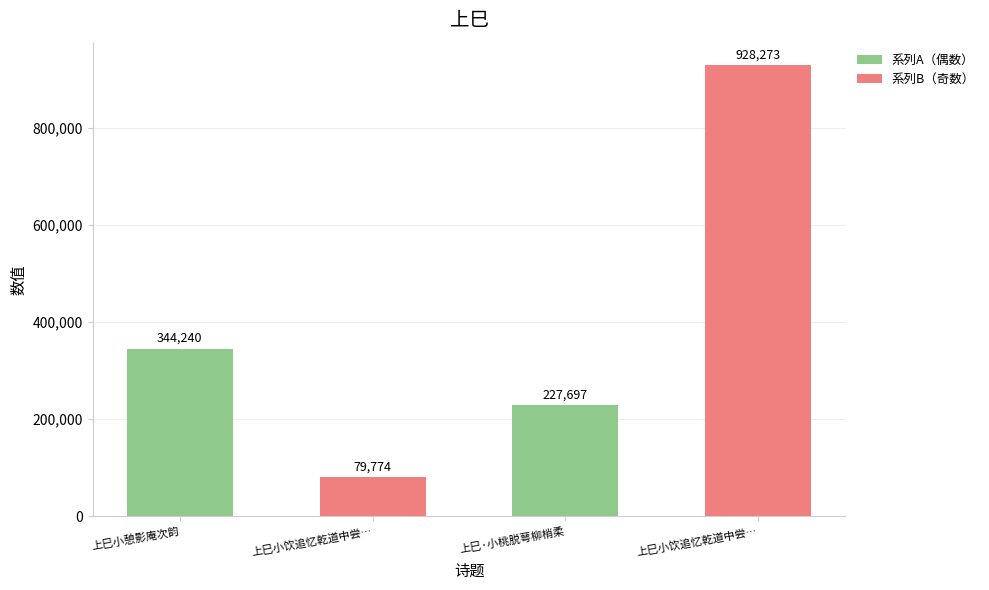

How many bars are there in total?

4